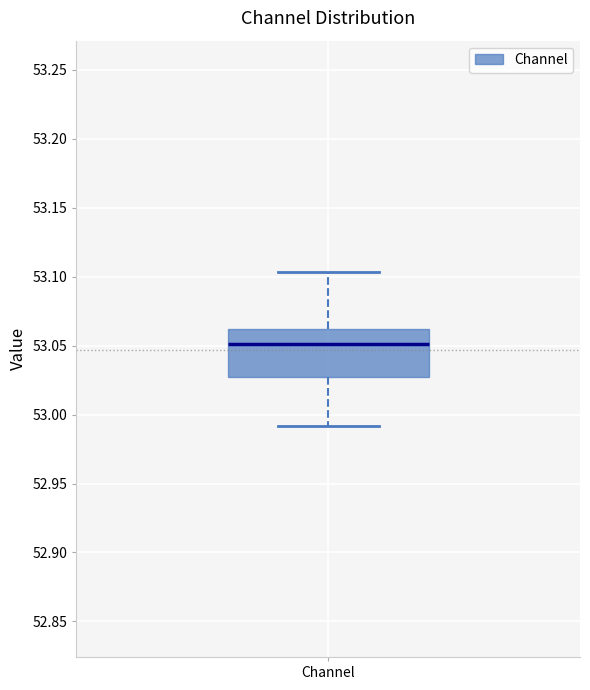

Transcribe this box plot: give where the median line is, the range the box spans, and where the two whiskers end, as read against the y-axis. The values are not printed on the chart, so give them approximately, as read against the axis.

median 53.050, box 53.025 to 53.060, whiskers 52.990 to 53.105